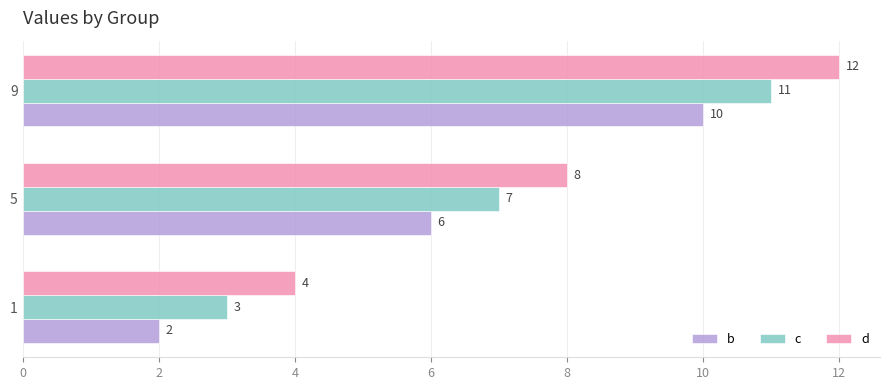

Is it true that c equals 5 at 1?

False